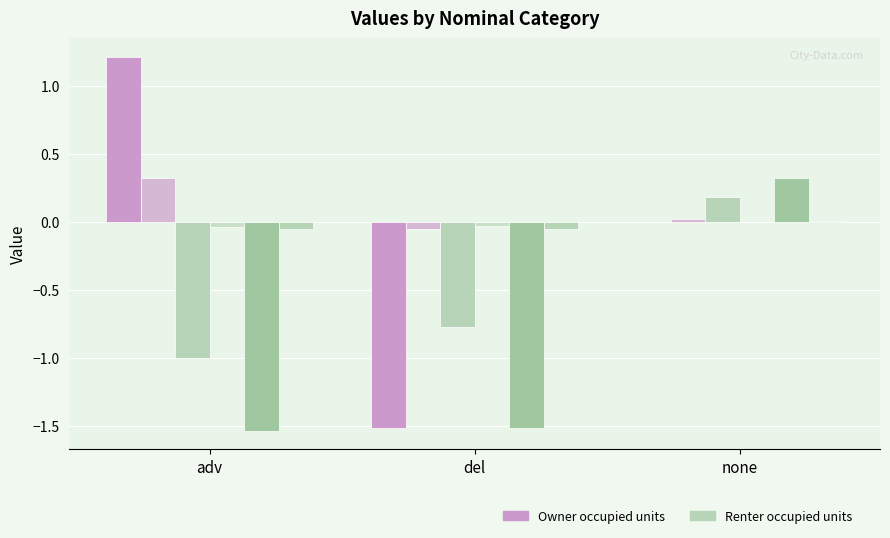

How many series are shown in this chart?

6